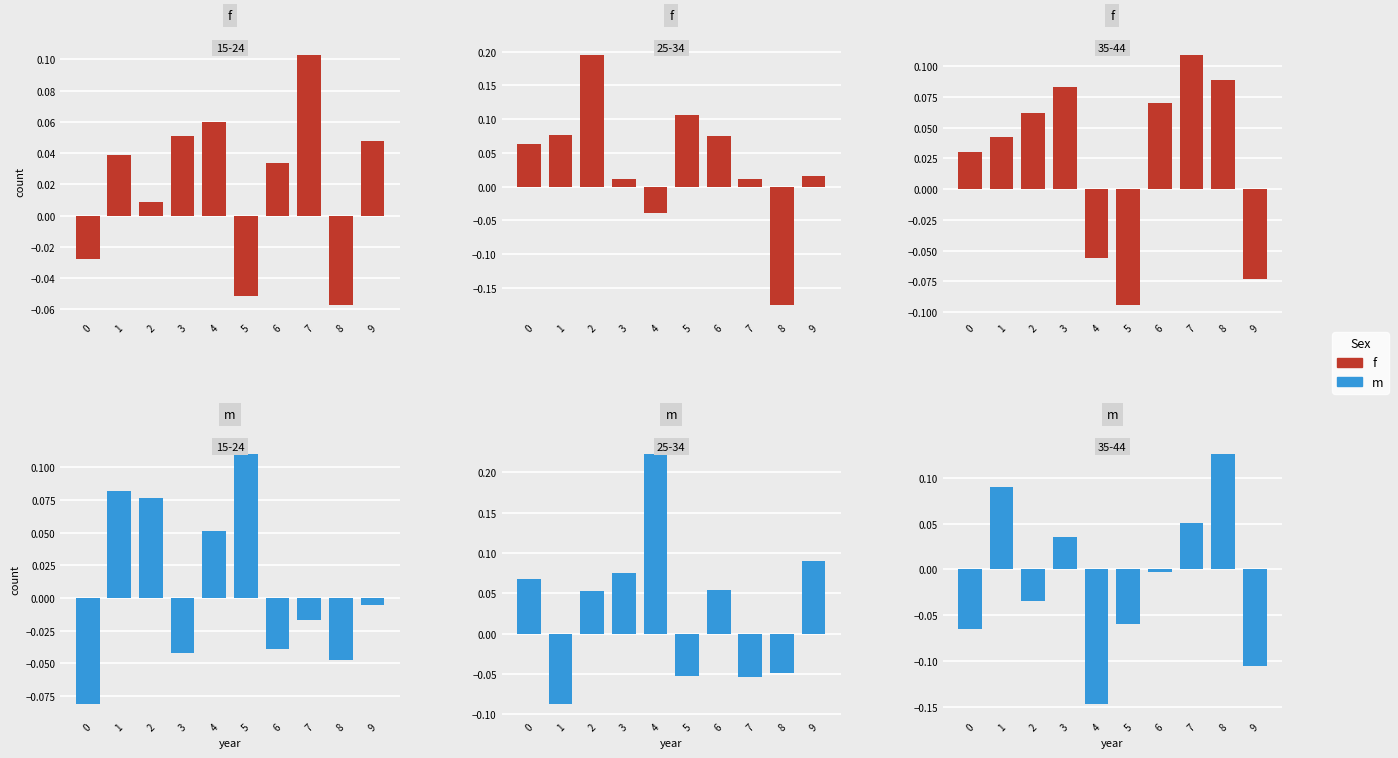

What is the difference between the maximum and minimum values in the m series?

0.3